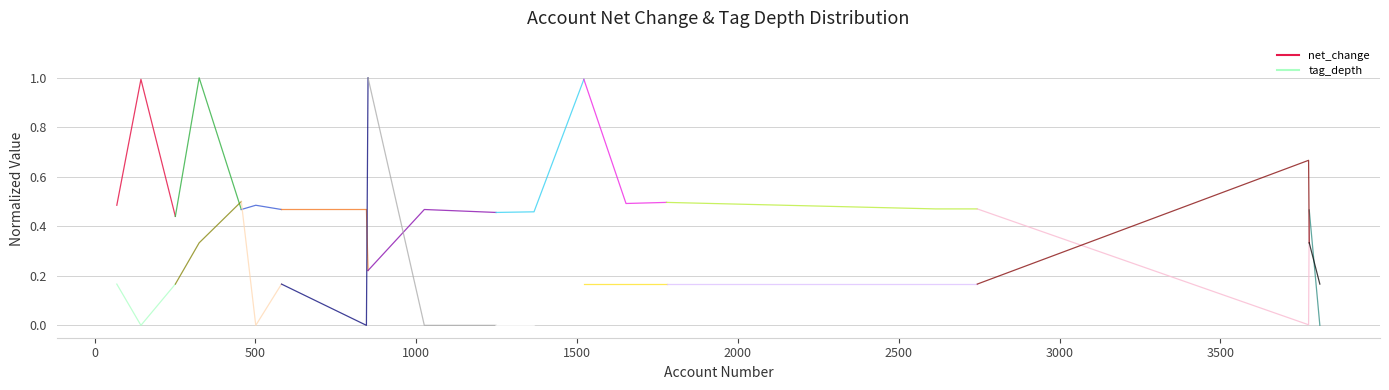

What are all the series names shown in the legend?

net_change, tag_depth